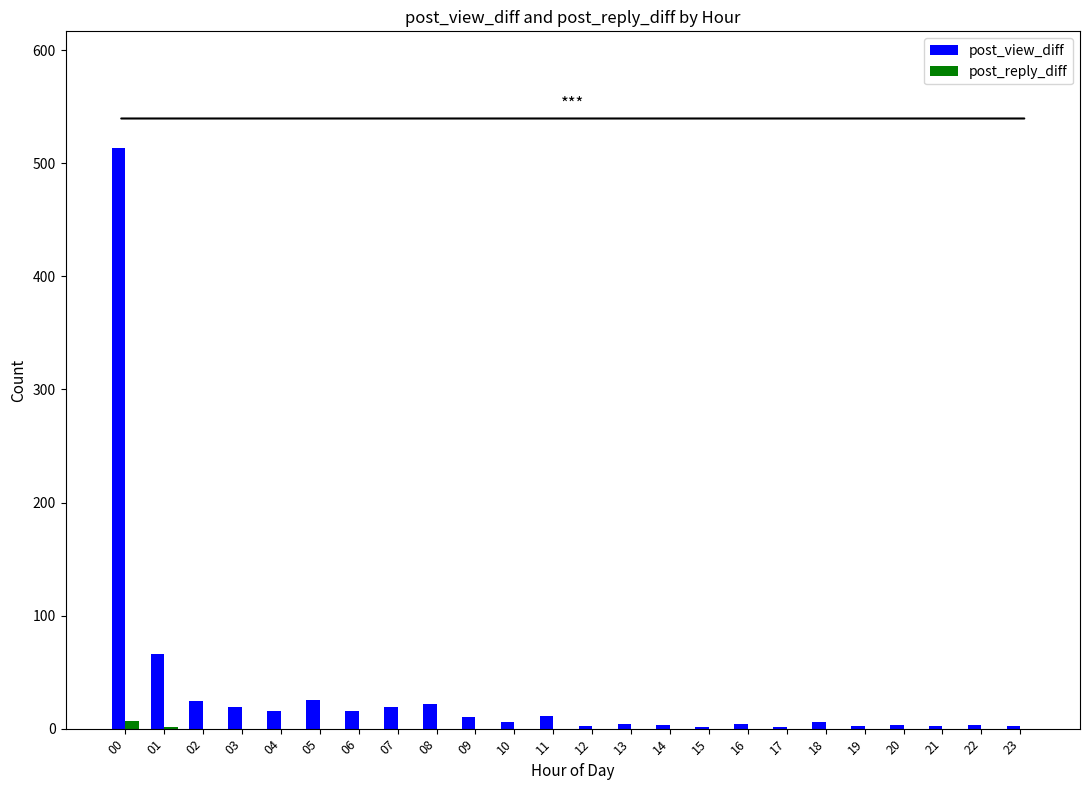

Which category has the highest value in the post_reply_diff series?

00